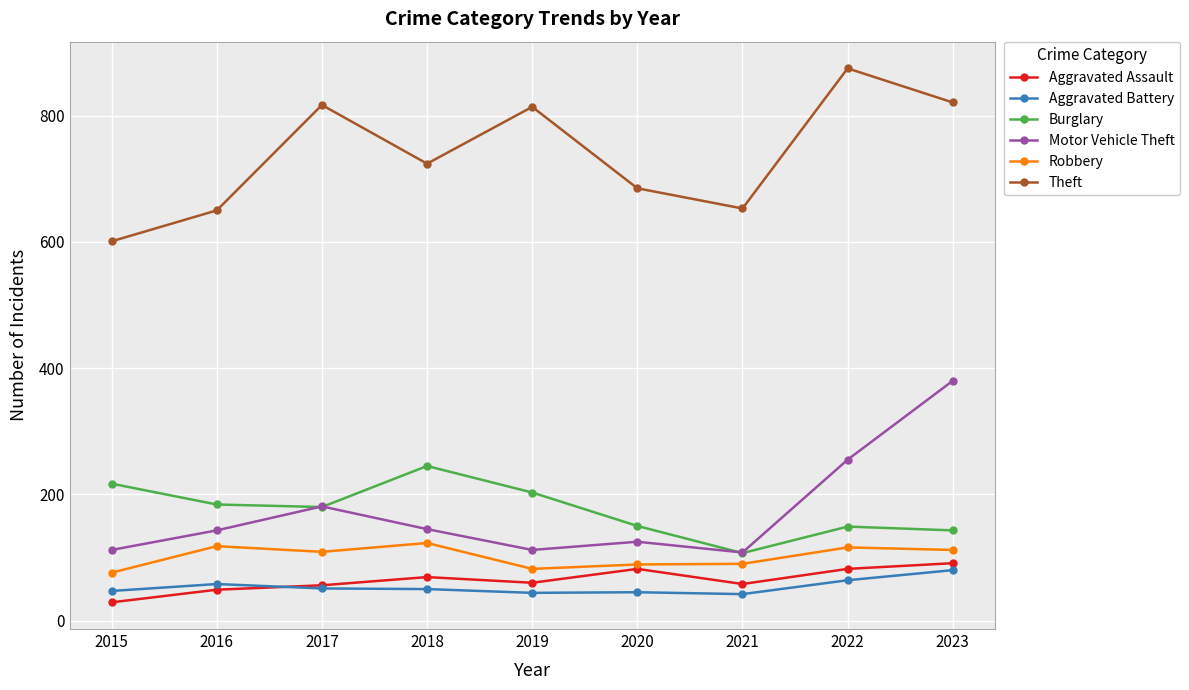

Rank the series at 2022 from lowest to highest value.

Aggravated Battery, Aggravated Assault, Robbery, Burglary, Motor Vehicle Theft, Theft